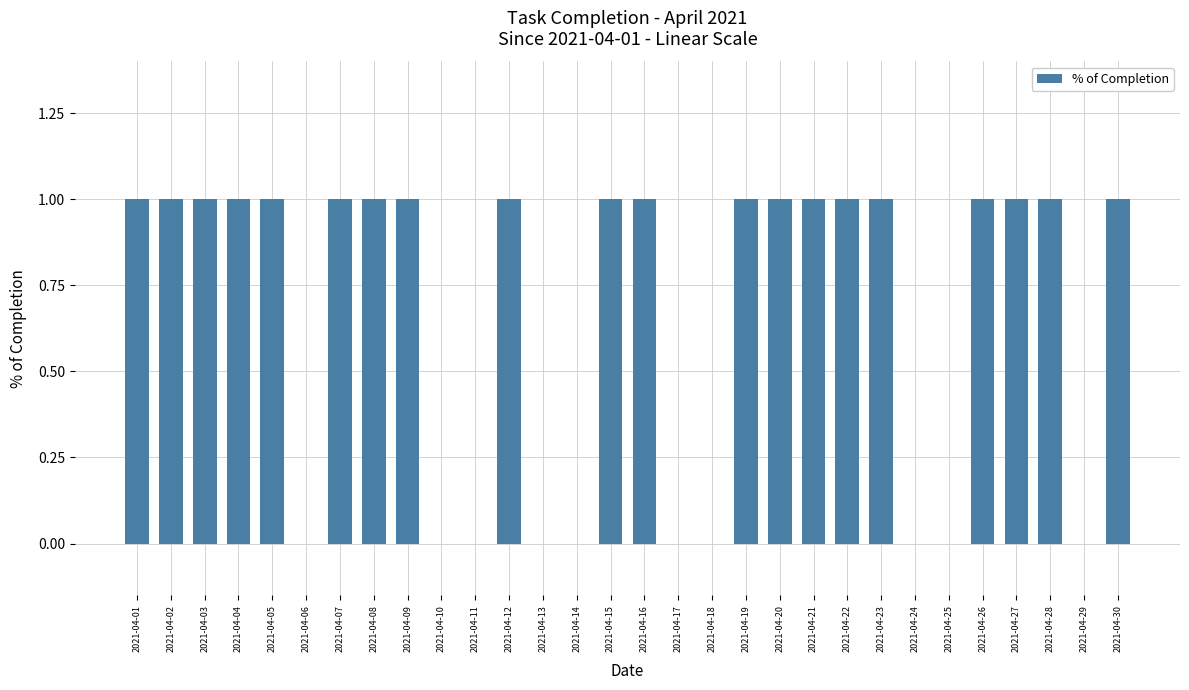

Reading left to right, extract all data points from this chart.

2021-04-01=1	2021-04-02=1	2021-04-03=1	2021-04-04=1	2021-04-05=1	2021-04-06=0	2021-04-07=1	2021-04-08=1	2021-04-09=1	2021-04-10=0	2021-04-11=0	2021-04-12=1	2021-04-13=0	2021-04-14=0	2021-04-15=1	2021-04-16=1	2021-04-17=0	2021-04-18=0	2021-04-19=1	2021-04-20=1	2021-04-21=1	2021-04-22=1	2021-04-23=1	2021-04-24=0	2021-04-25=0	2021-04-26=1	2021-04-27=1	2021-04-28=1	2021-04-29=0	2021-04-30=1